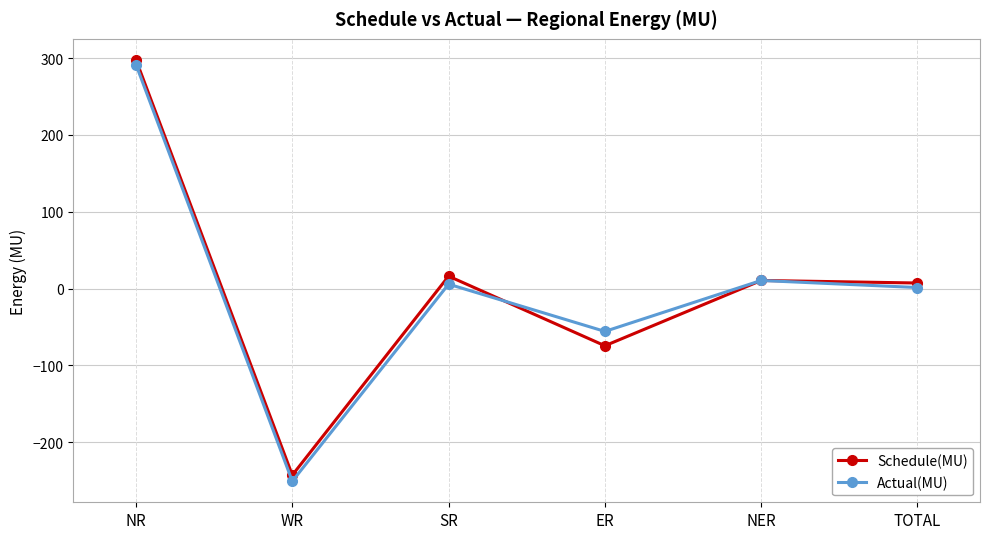

In Actual(MU), how many points are higher than both neighbors (excluding endpoints)?

2